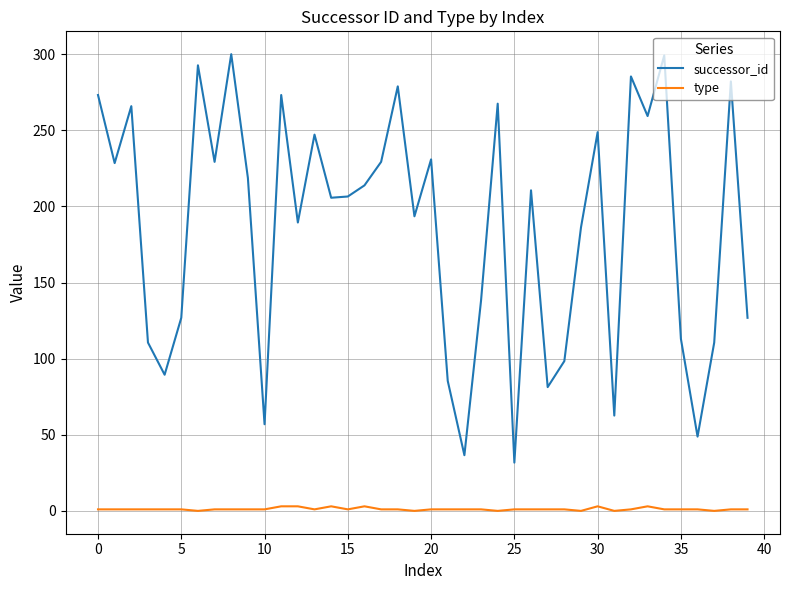

List the series in order of their overall mean, lowest first.

type, successor_id